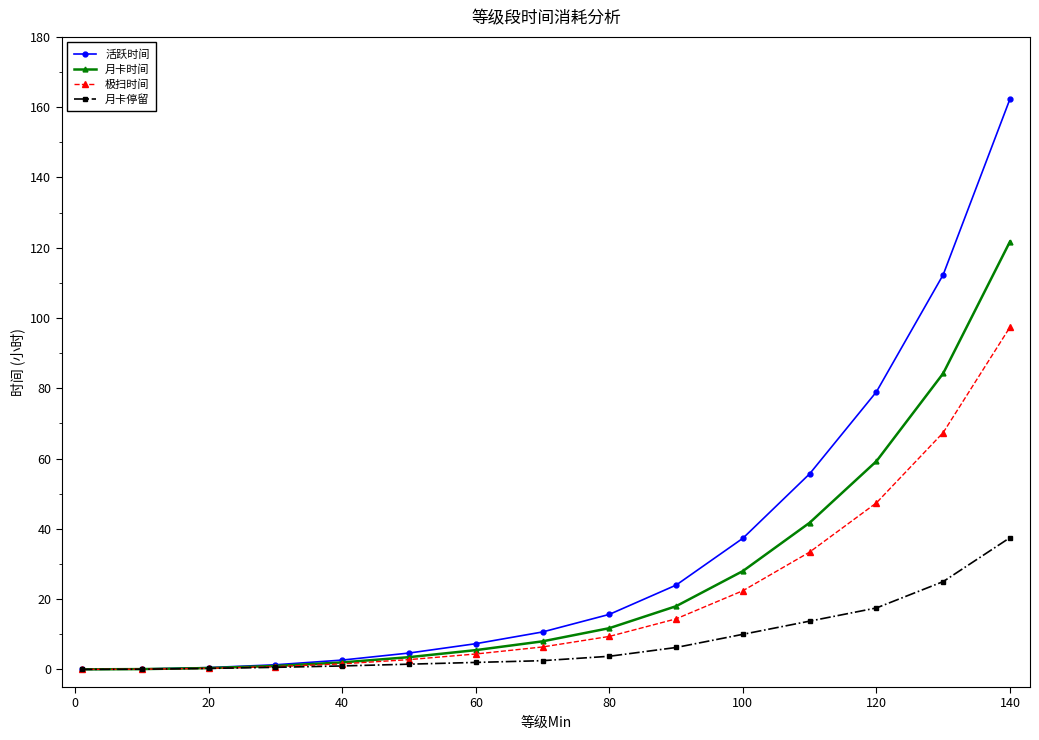

Rank the series by their maximum value, from highest to lowest.

活跃时间, 月卡时间, 极扫时间, 月卡停留